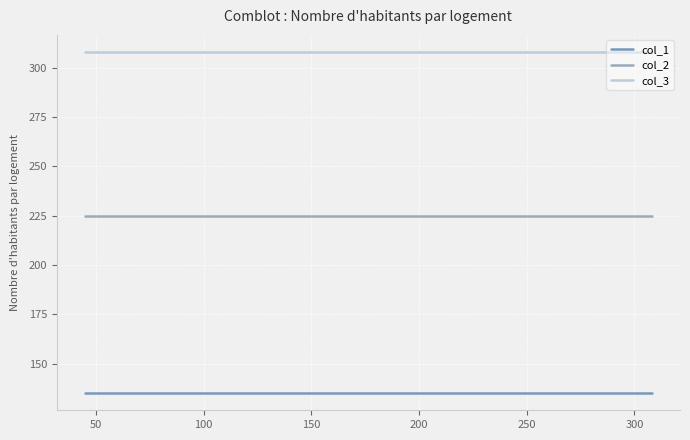

List the series in order of their overall mean, lowest first.

col_1, col_2, col_3